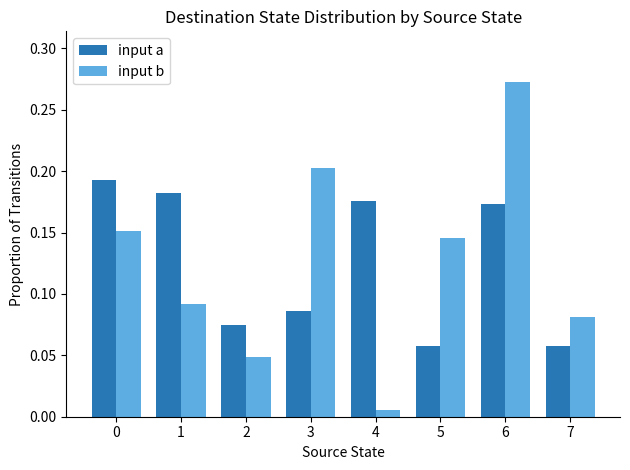

At which category is the sum across all series the highest?

6